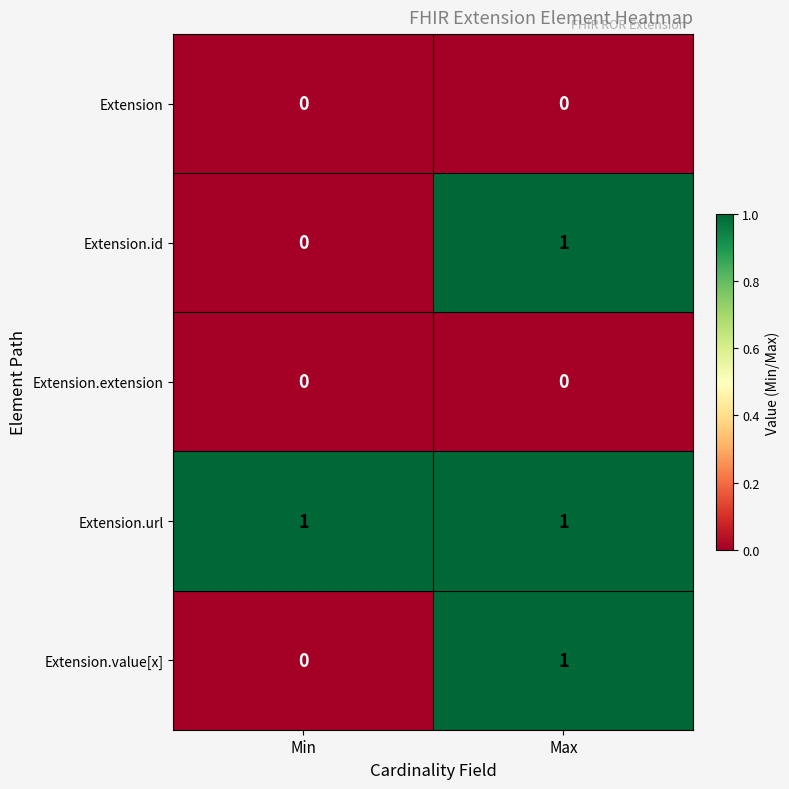

How many data points does each series have?

2